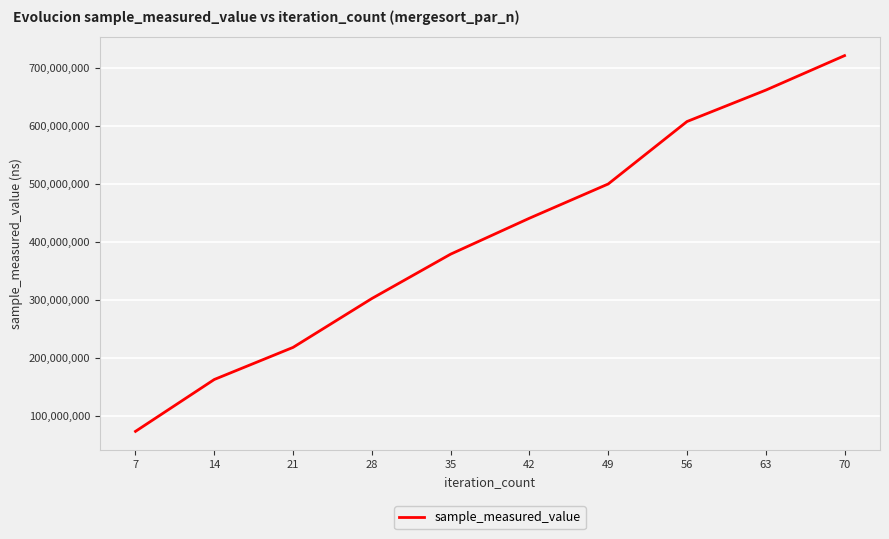

What is the average value?

406539012